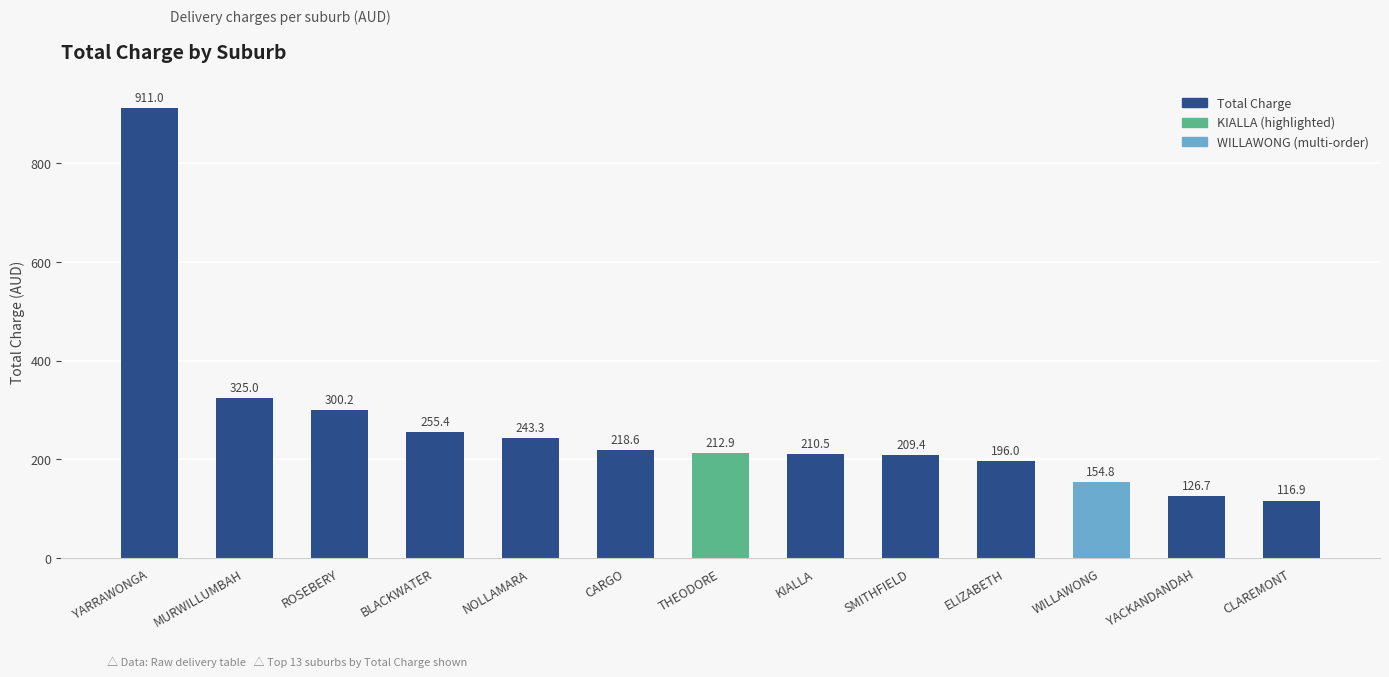

Are the bars horizontal?

No